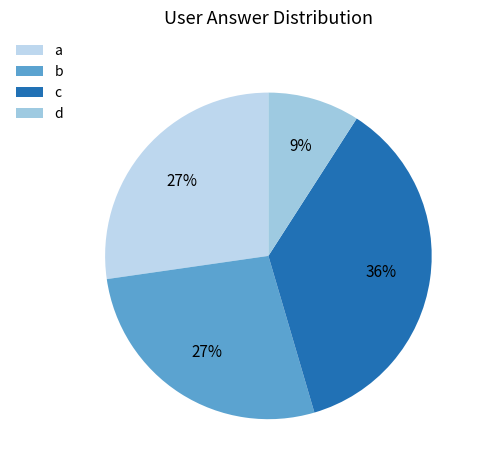

How many segments does this pie chart have?

4